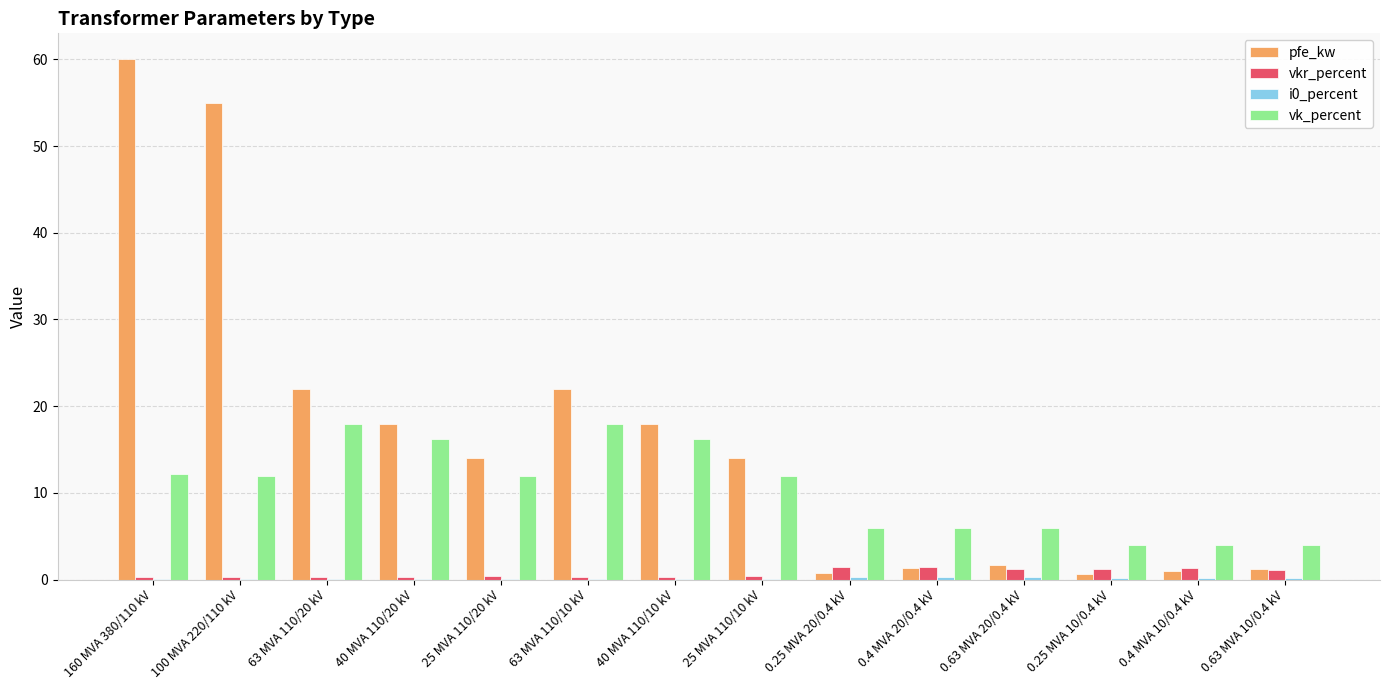

Does the chart contain stacked bars?

No